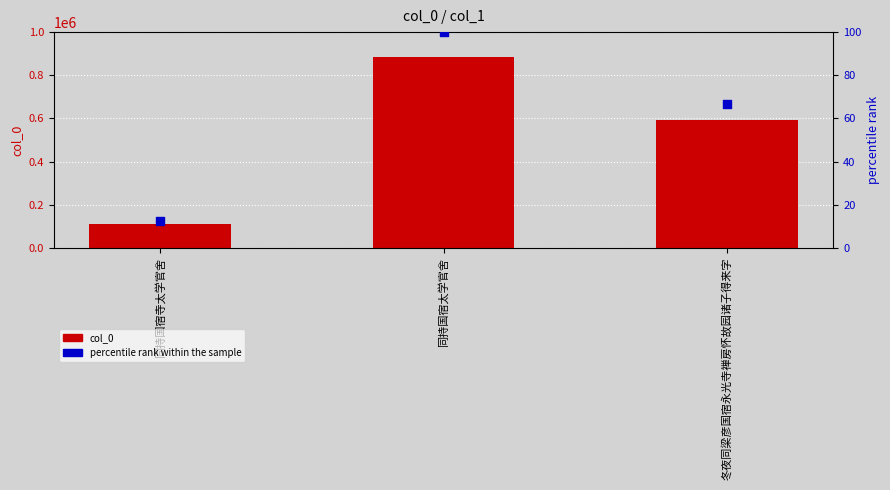

What are all the series names shown in the legend?

col_0, percentile rank within the sample